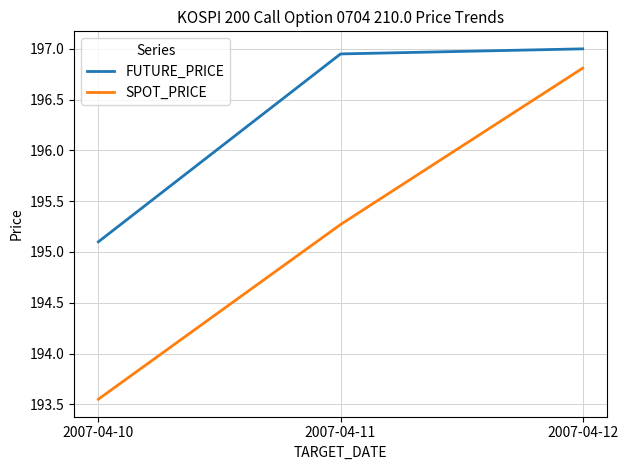

Is the value of SPOT_PRICE at 2007-04-11 greater than the value of FUTURE_PRICE at 2007-04-12?

No